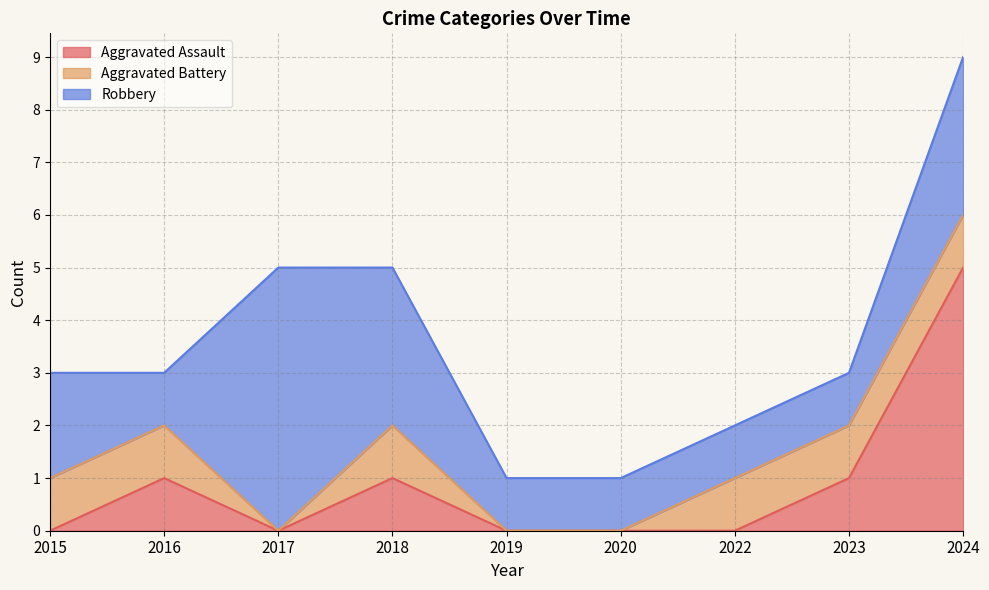

Rank the series by their average value, from highest to lowest.

Robbery, Aggravated Assault, Aggravated Battery